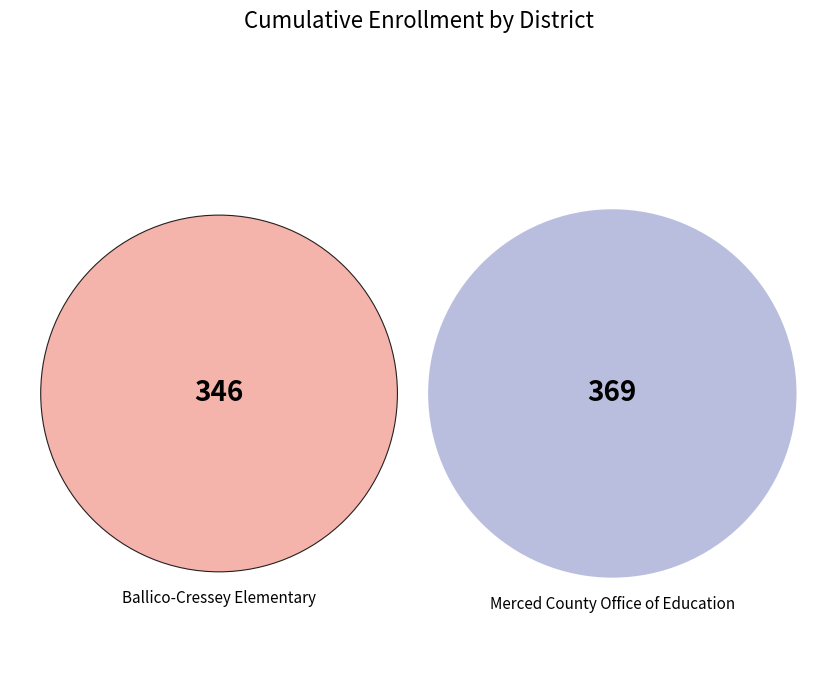

What is the smallest slice in the pie chart?

Ballico-Cressey Elementary